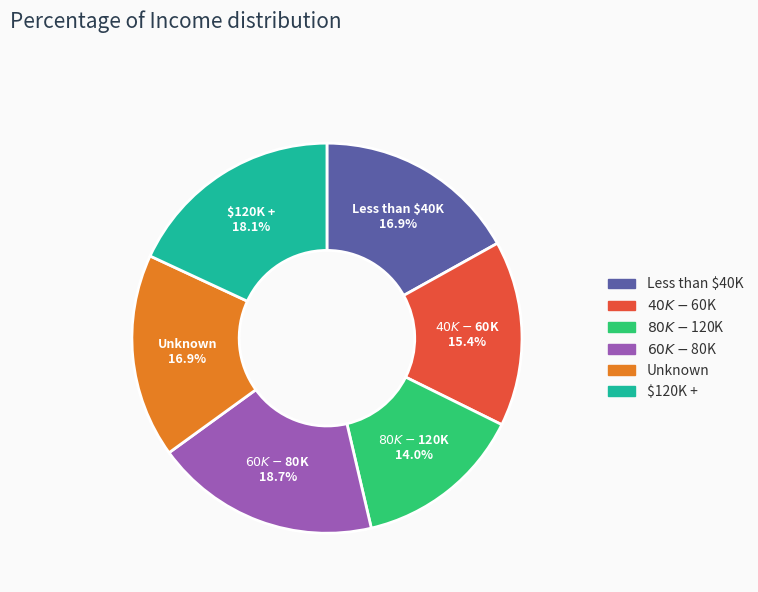

Does any single category account for the majority?

No